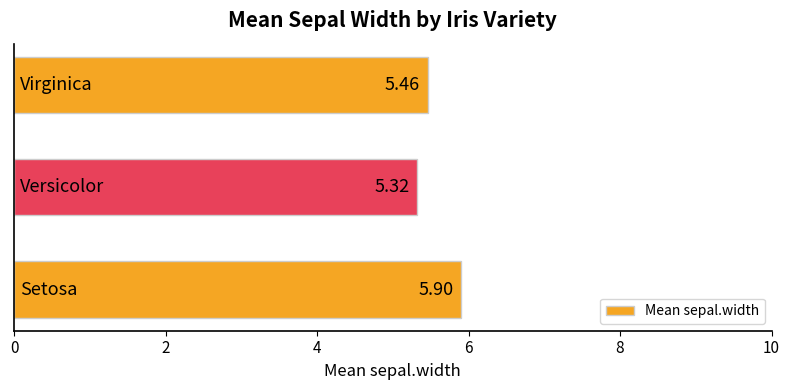

What is the average value?

5.6